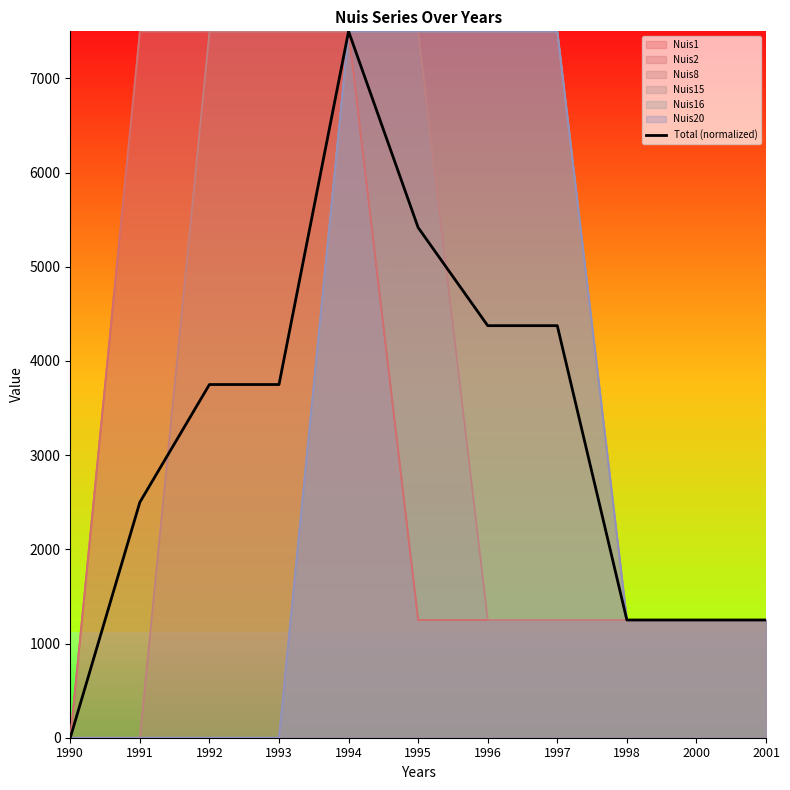

Which category has the lowest value across all series?

1990